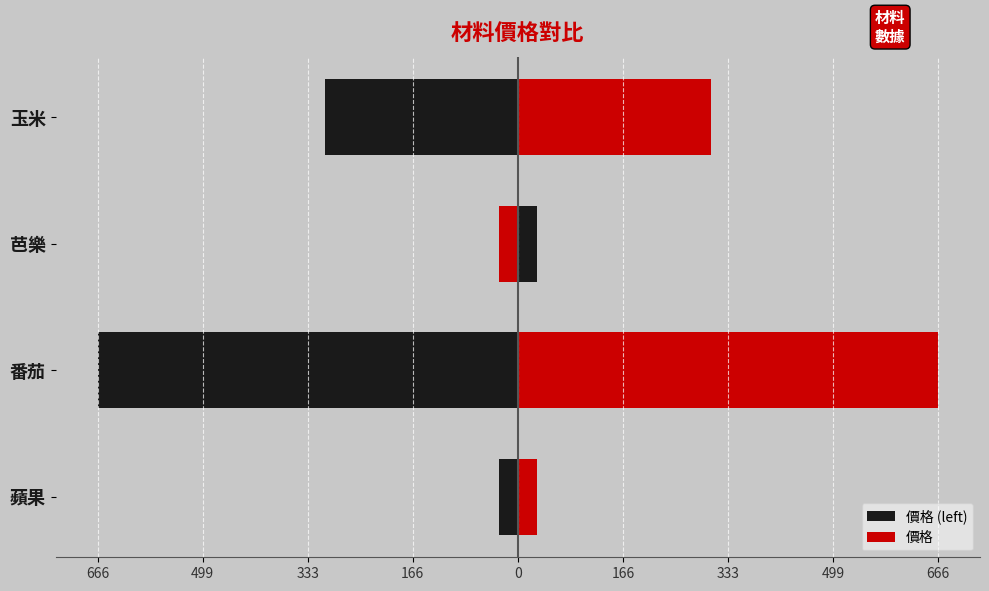

Does the chart contain stacked bars?

No